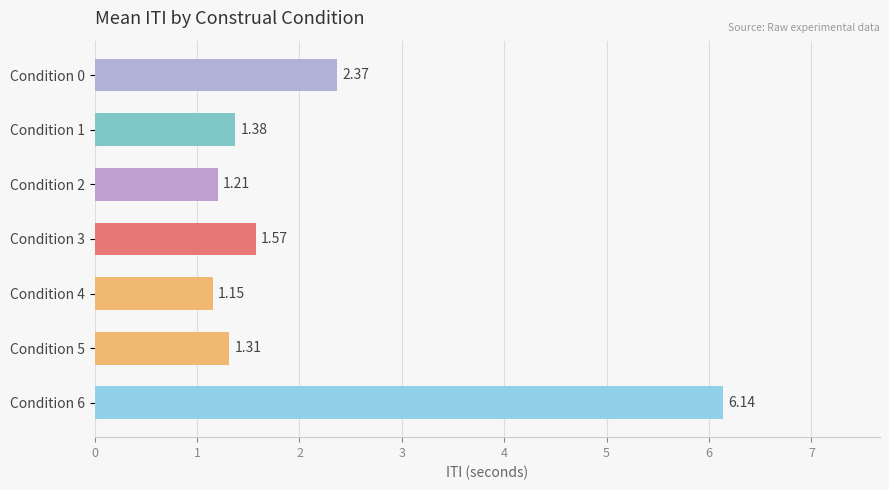

What is the sum of the values at Condition 6 and Condition 3?

7.7